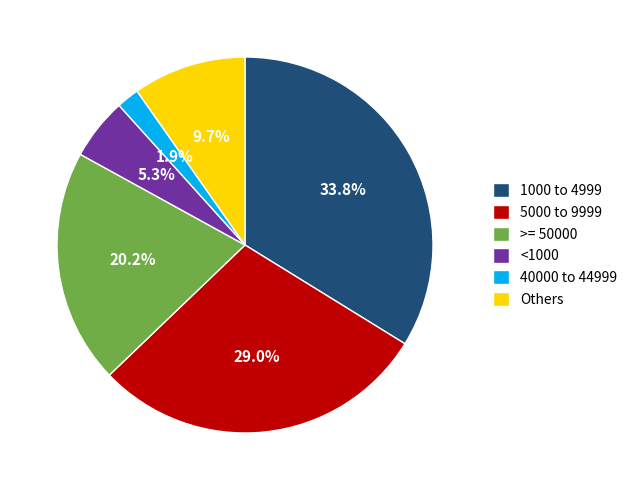

What is the ratio of the value at >= 50000 to the value at 5000 to 9999?

0.7